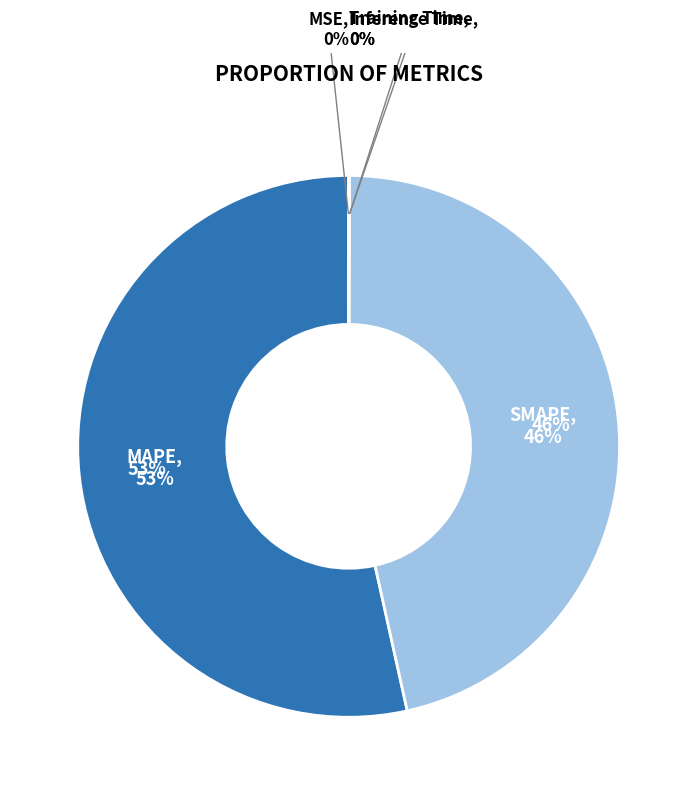

Rank the categories by value from highest to lowest.

MAPE, SMAPE, Inference Time, Training Time, MSE